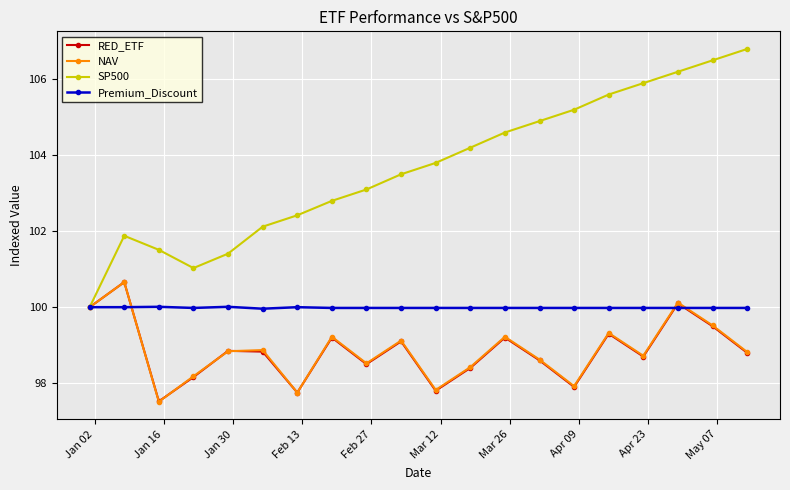

Does the chart have visible grid lines?

Yes